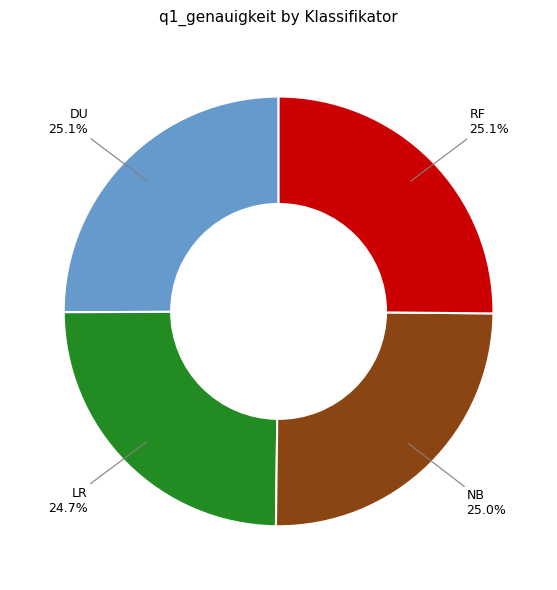

Does any single category account for the majority?

No